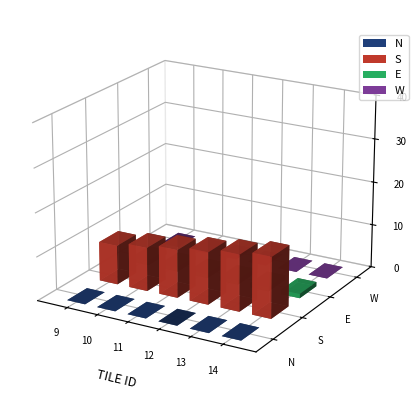

Does the chart contain stacked bars?

No